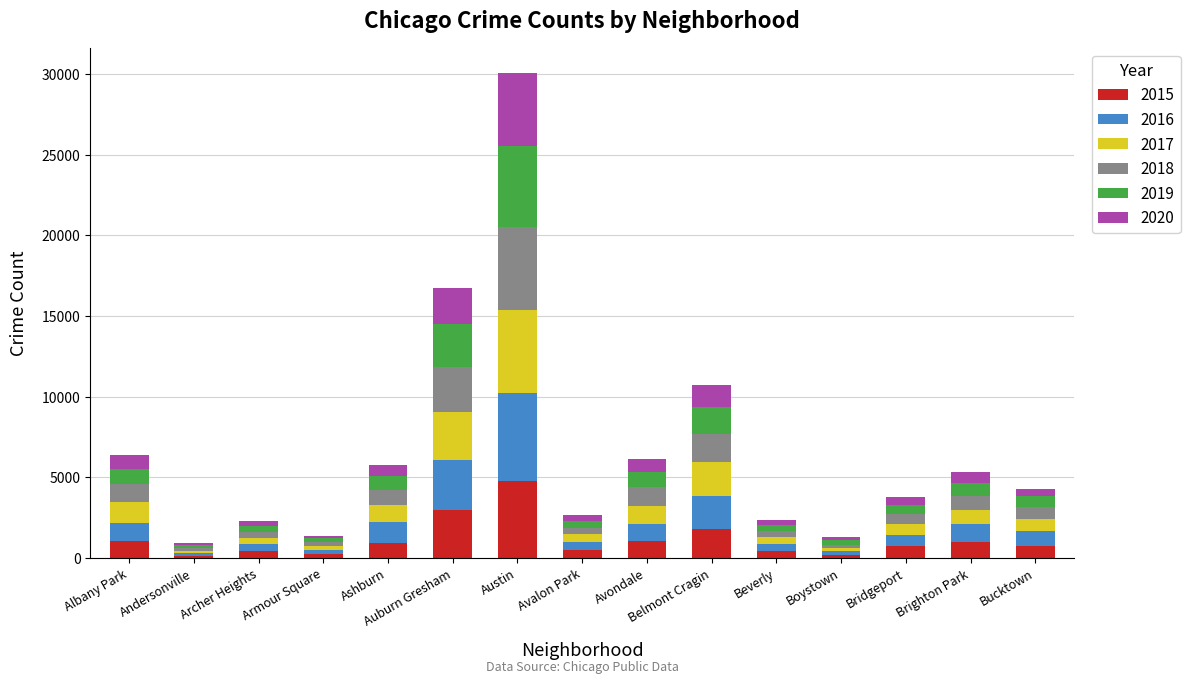

What is the total value across all series at Austin?

30095